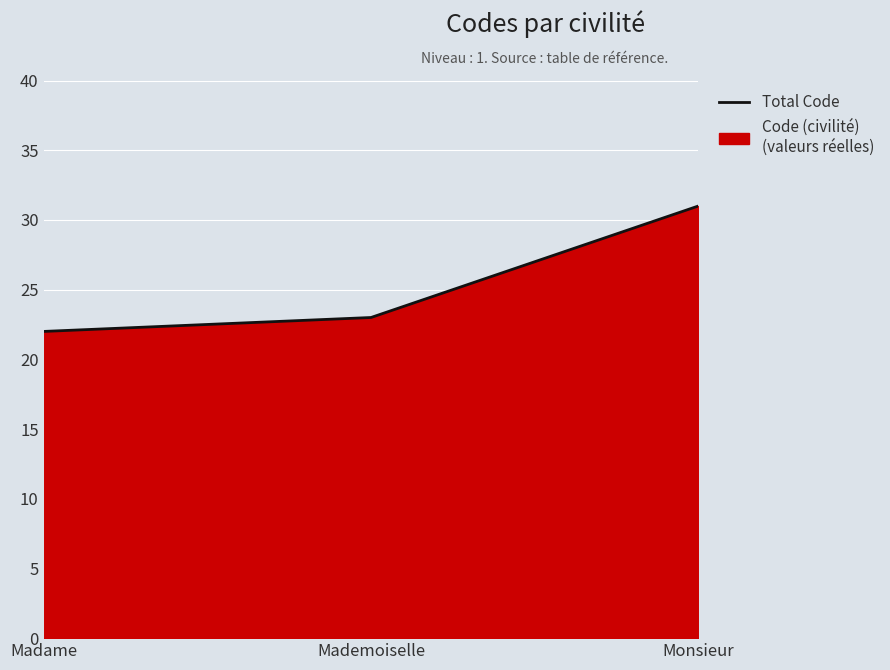

List the labels in order of value, largest first.

Monsieur, Mademoiselle, Madame